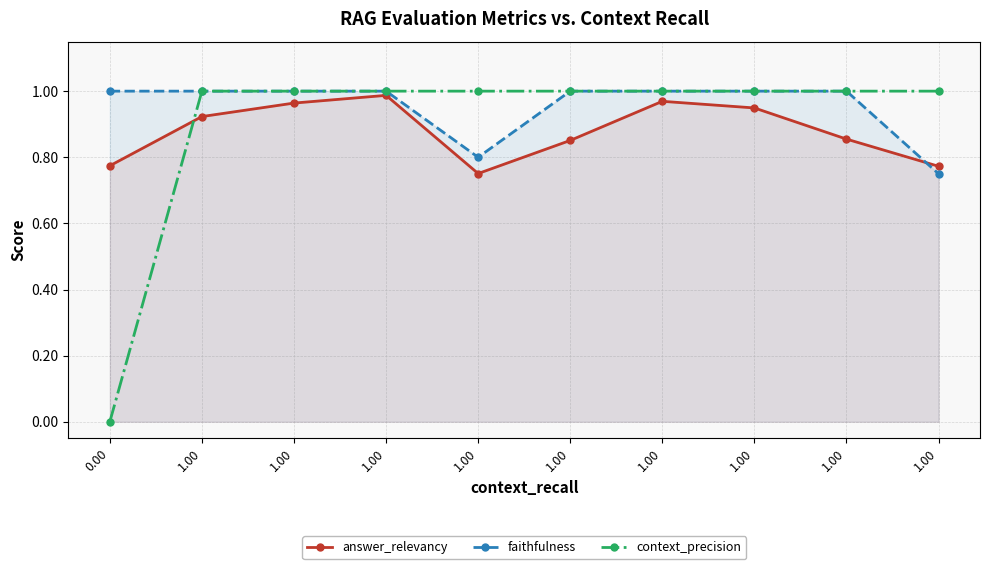

Which series has the largest total across all categories?

faithfulness